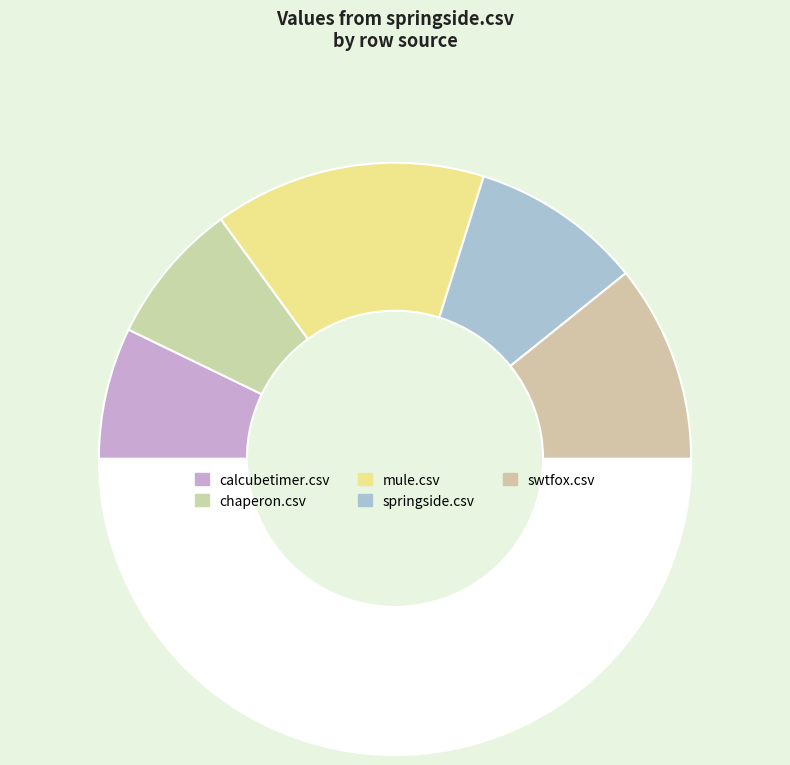

Which category has the smallest portion of the pie?

calcubetimer.csv